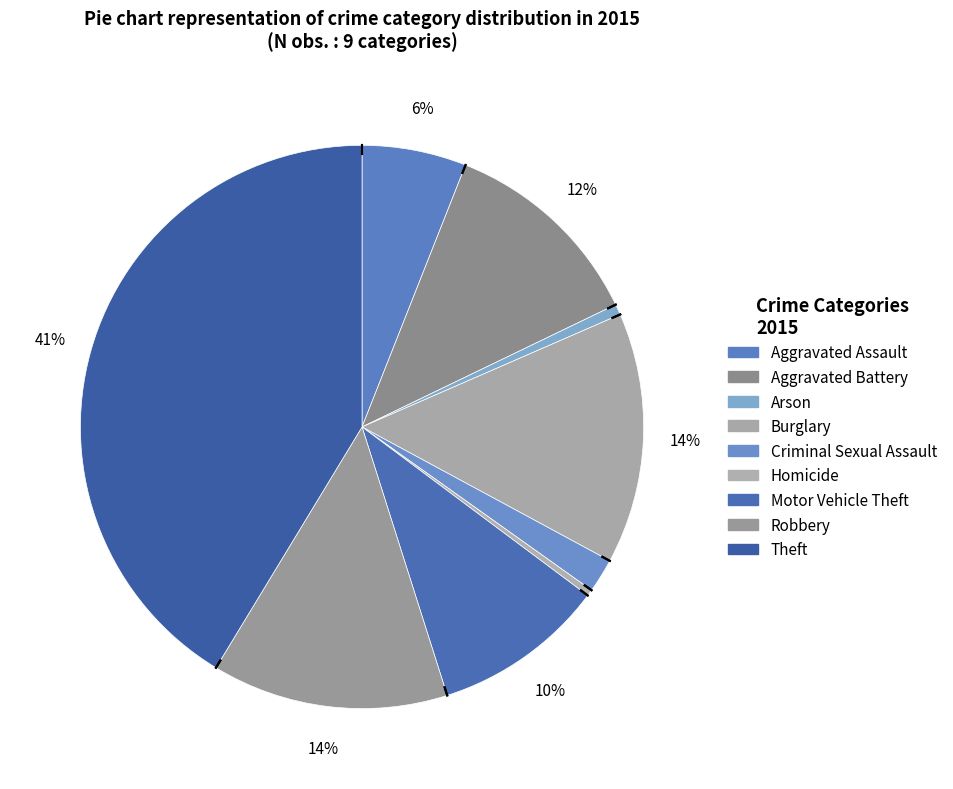

What portion of the pie excludes Aggravated Battery?

88.1%